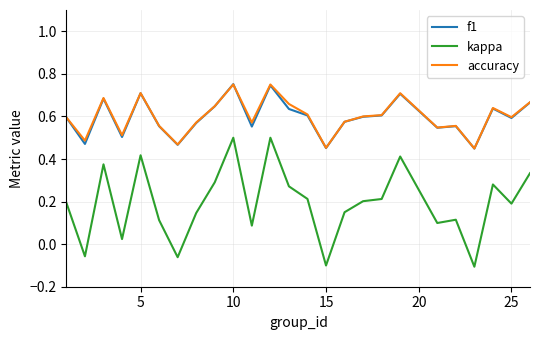

True or false: f1 and kappa intersect in this chart.

False